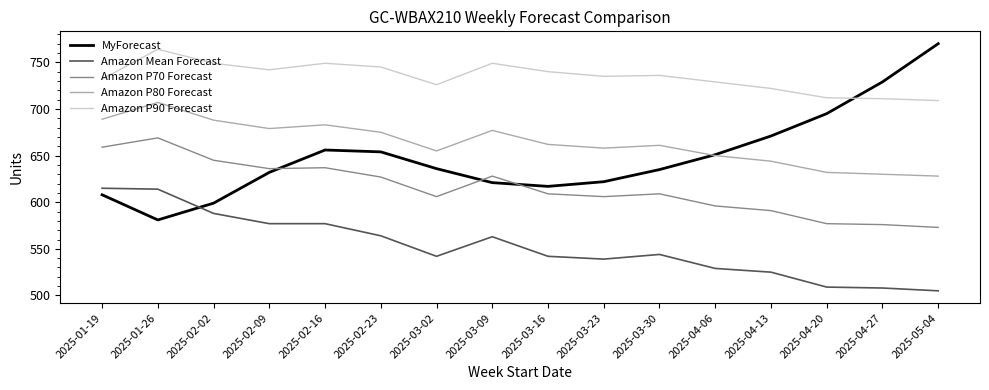

What is the lowest value of the MyForecast series?

581